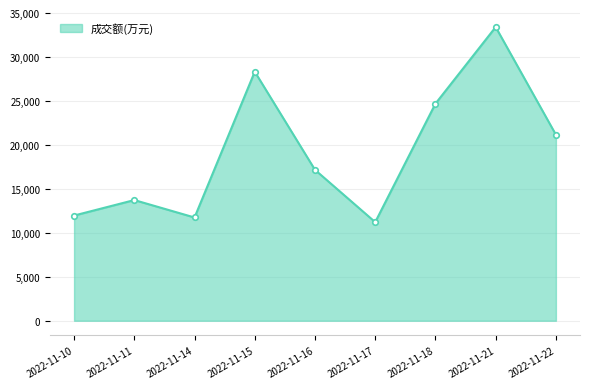

What is the average value?

19266